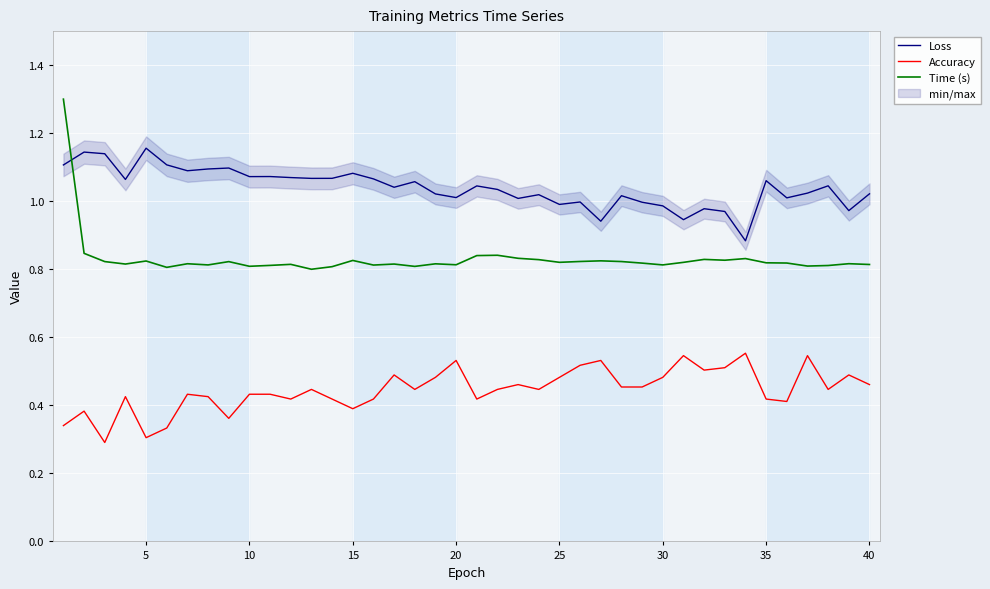

What are all the series names shown in the legend?

Loss, Accuracy, Time (s)